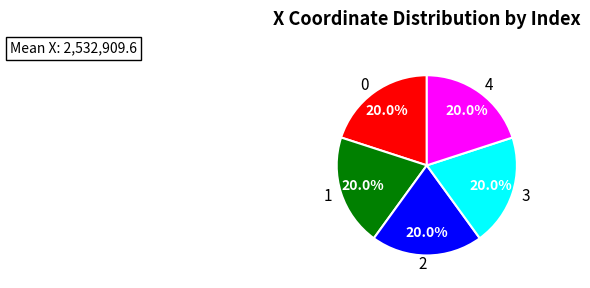

What is the ratio of the value at 4 to the value at 1?

1.0